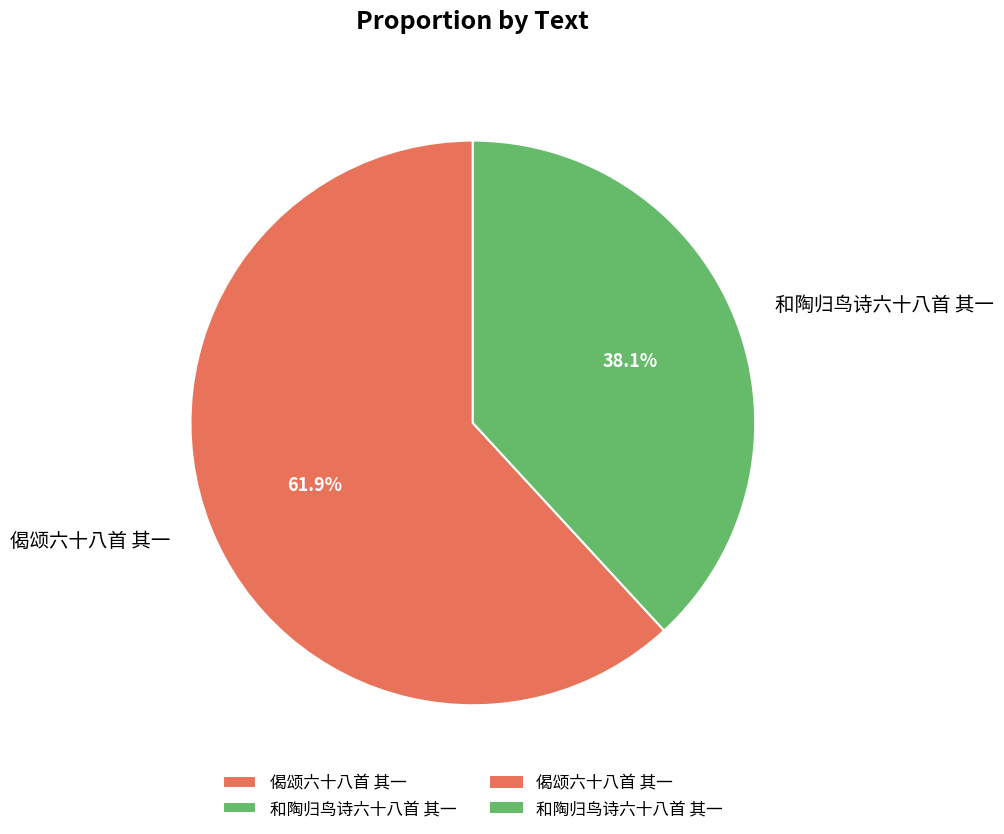

Does any single category account for the majority?

Yes